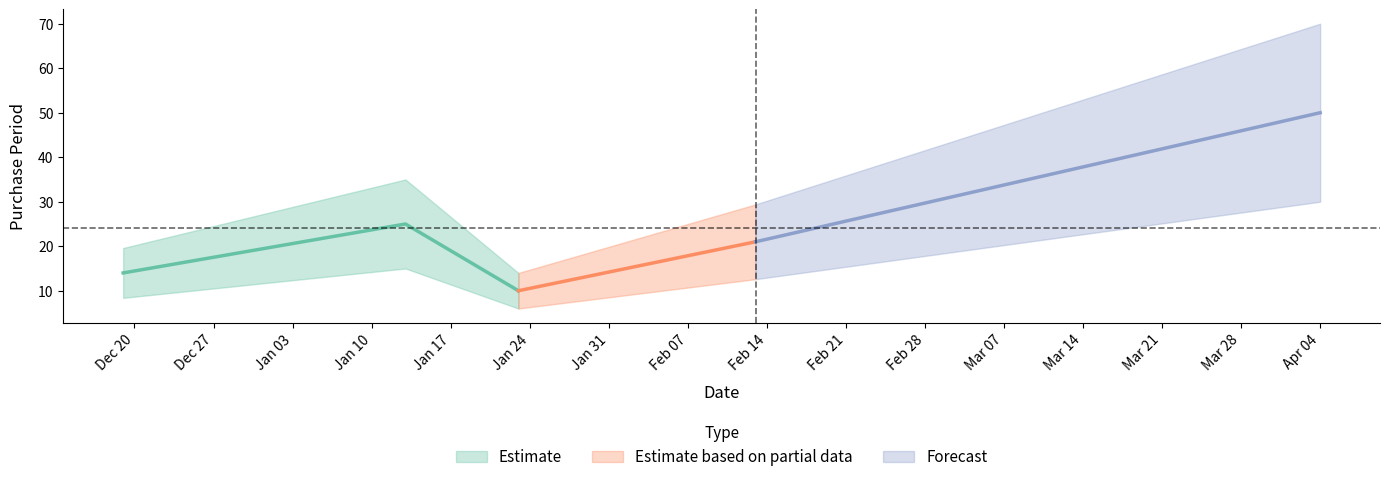

What is the ratio of the value at 2016-12-19 to the value at 2017-01-13?

0.6